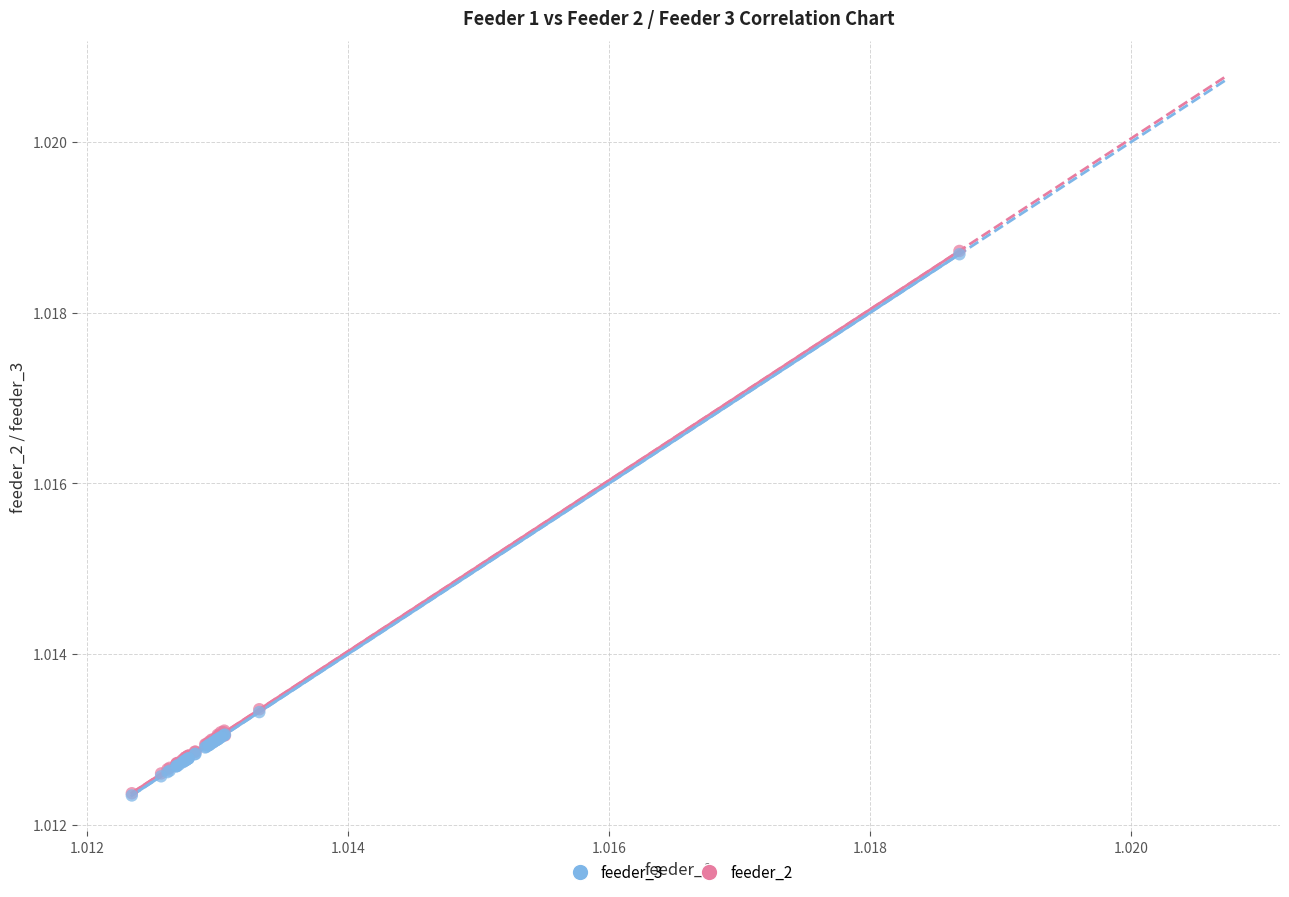

What are all the series names shown in the legend?

feeder_3, feeder_2